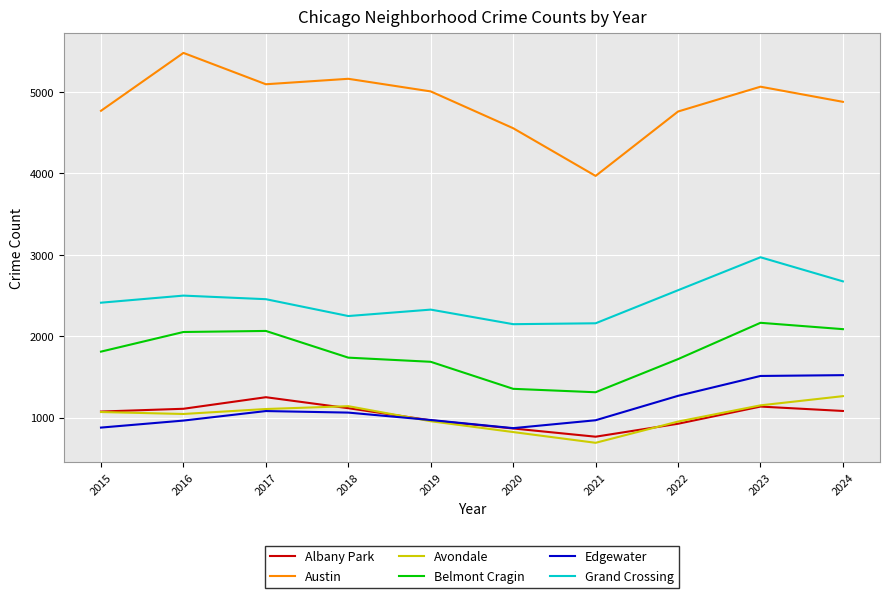

What is the maximum value for Austin?

5481